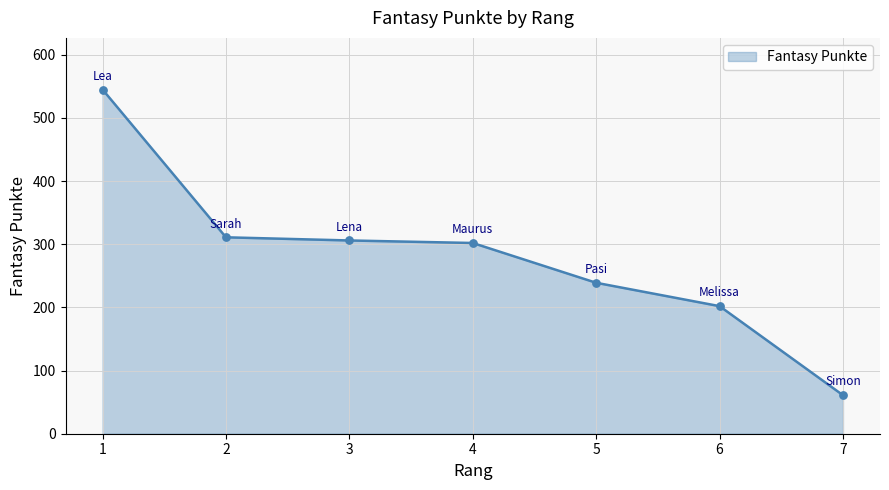

Between 7 and 2, which is larger?

2